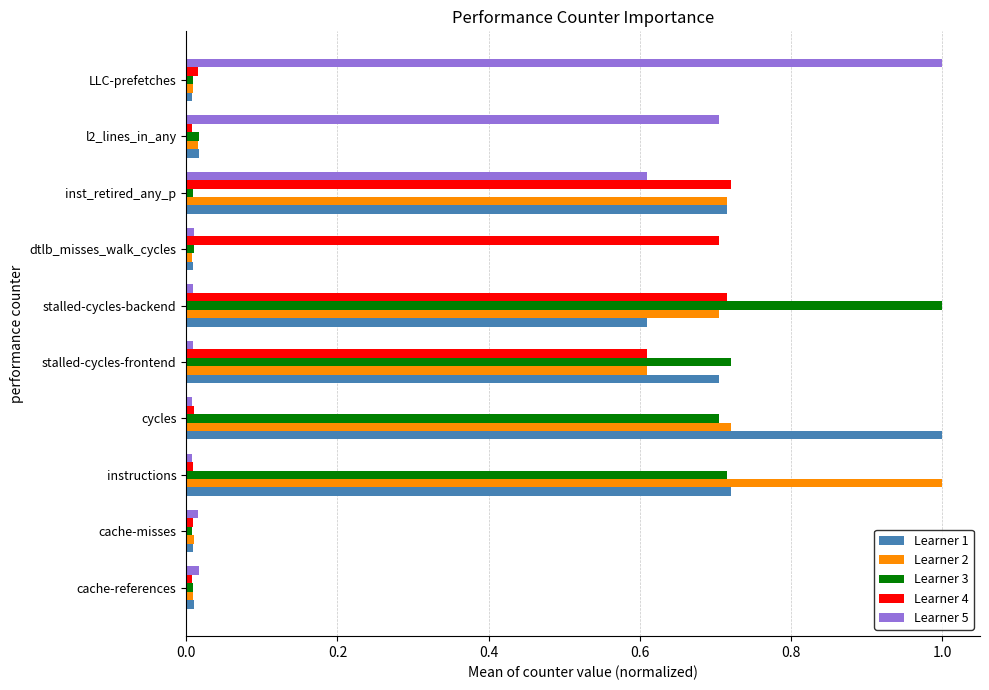

Which category has the highest value in the Learner 3 series?

stalled-cycles-backend